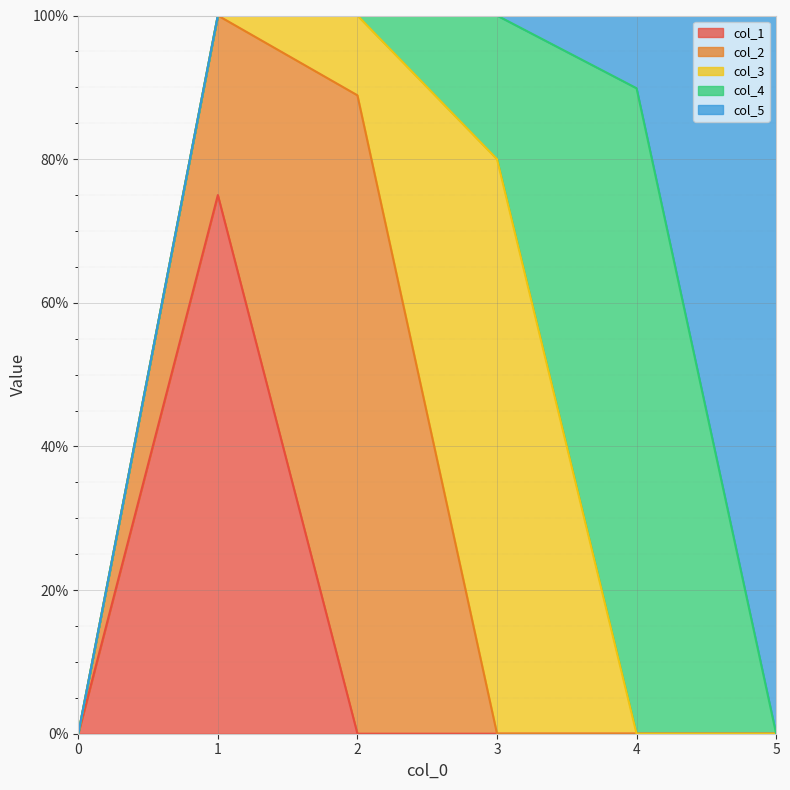

What is the difference between the maximum and minimum values in the col_1 series?

0.8